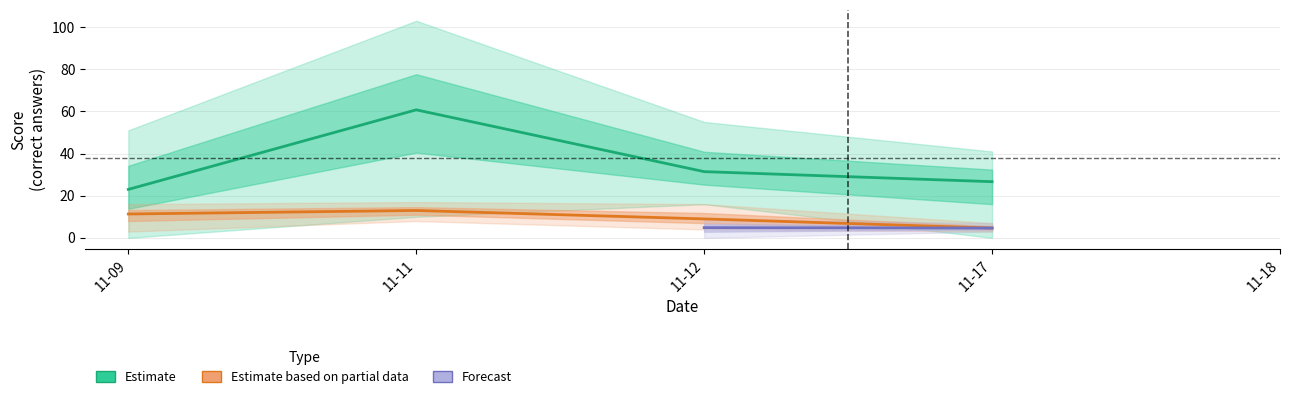

What is the spread (max minus min) of values at 20?

38